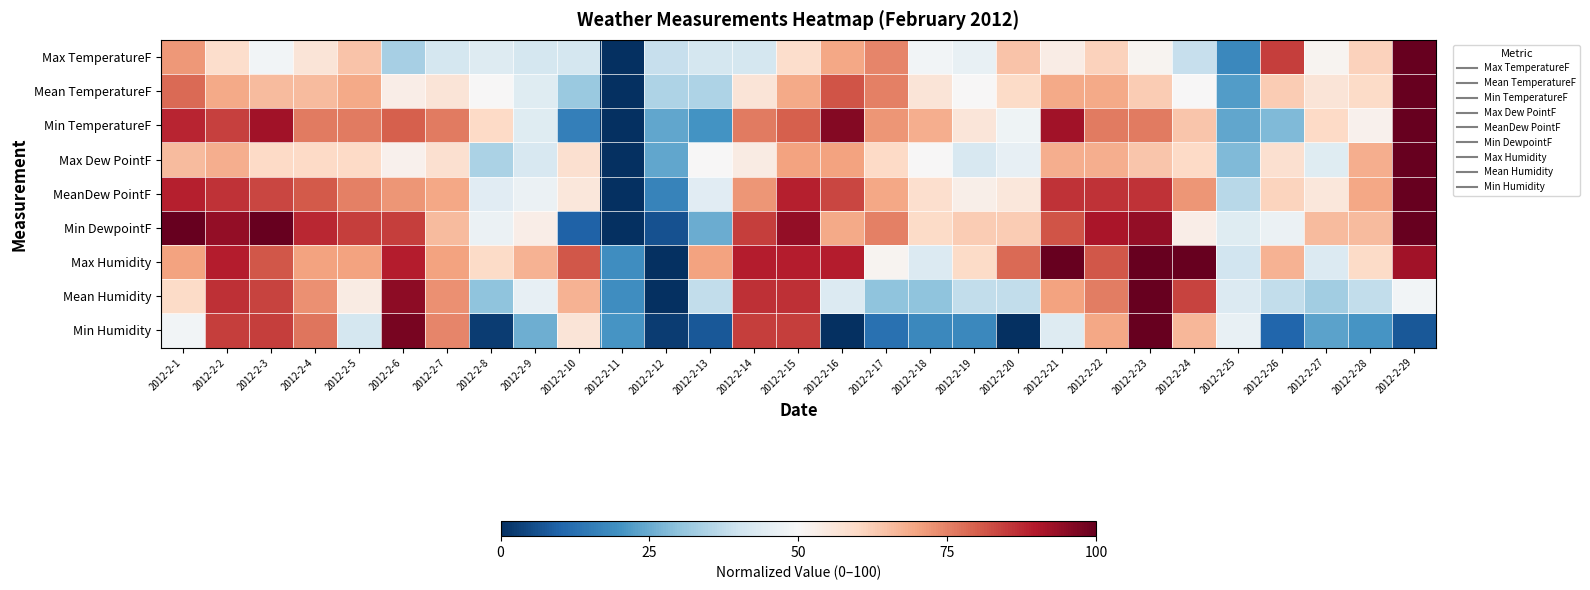

Reading left to right, transcribe all the data shown in this chart.

Max TemperatureF: 2012-2-1=71.8	2012-2-2=59.0	2012-2-3=48.7	2012-2-4=56.4	2012-2-5=64.1	2012-2-6=33.3	2012-2-7=41.0	2012-2-8=43.6	2012-2-9=41.0	2012-2-10=41.0	2012-2-11=0.0	2012-2-12=38.5	2012-2-13=41.0	2012-2-14=41.0	2012-2-15=59.0	2012-2-16=69.2	2012-2-17=74.4	2012-2-18=48.7	2012-2-19=46.2	2012-2-20=64.1	2012-2-21=53.8	2012-2-22=61.5	2012-2-23=51.3	2012-2-24=38.5	2012-2-25=17.9	2012-2-26=84.6	2012-2-27=51.3	2012-2-28=61.5	2012-2-29=100.0
Mean TemperatureF: 2012-2-1=78.1	2012-2-2=68.8	2012-2-3=65.6	2012-2-4=65.6	2012-2-5=68.8	2012-2-6=53.1	2012-2-7=56.2	2012-2-8=50.0	2012-2-9=43.8	2012-2-10=31.2	2012-2-11=0.0	2012-2-12=34.4	2012-2-13=34.4	2012-2-14=56.2	2012-2-15=68.8	2012-2-16=81.2	2012-2-17=75.0	2012-2-18=56.2	2012-2-19=50.0	2012-2-20=59.4	2012-2-21=68.8	2012-2-22=68.8	2012-2-23=62.5	2012-2-24=50.0	2012-2-25=21.9	2012-2-26=62.5	2012-2-27=56.2	2012-2-28=59.4	2012-2-29=100.0
Min TemperatureF: 2012-2-1=88.0	2012-2-2=84.0	2012-2-3=92.0	2012-2-4=76.0	2012-2-5=76.0	2012-2-6=80.0	2012-2-7=76.0	2012-2-8=60.0	2012-2-9=44.0	2012-2-10=16.0	2012-2-11=0.0	2012-2-12=24.0	2012-2-13=20.0	2012-2-14=76.0	2012-2-15=80.0	2012-2-16=96.0	2012-2-17=72.0	2012-2-18=68.0	2012-2-19=56.0	2012-2-20=48.0	2012-2-21=92.0	2012-2-22=76.0	2012-2-23=76.0	2012-2-24=64.0	2012-2-25=24.0	2012-2-26=28.0	2012-2-27=60.0	2012-2-28=52.0	2012-2-29=100.0
Max Dew PointF: 2012-2-1=66.0	2012-2-2=68.0	2012-2-3=60.0	2012-2-4=60.0	2012-2-5=60.0	2012-2-6=52.0	2012-2-7=58.0	2012-2-8=34.0	2012-2-9=42.0	2012-2-10=58.0	2012-2-11=0.0	2012-2-12=24.0	2012-2-13=50.0	2012-2-14=54.0	2012-2-15=70.0	2012-2-16=70.0	2012-2-17=60.0	2012-2-18=50.0	2012-2-19=42.0	2012-2-20=46.0	2012-2-21=68.0	2012-2-22=68.0	2012-2-23=64.0	2012-2-24=60.0	2012-2-25=28.0	2012-2-26=58.0	2012-2-27=44.0	2012-2-28=68.0	2012-2-29=100.0
MeanDew PointF: 2012-2-1=88.9	2012-2-2=86.1	2012-2-3=83.3	2012-2-4=80.6	2012-2-5=75.0	2012-2-6=72.2	2012-2-7=69.4	2012-2-8=44.4	2012-2-9=47.2	2012-2-10=55.6	2012-2-11=0.0	2012-2-12=16.7	2012-2-13=44.4	2012-2-14=72.2	2012-2-15=88.9	2012-2-16=83.3	2012-2-17=69.4	2012-2-18=58.3	2012-2-19=52.8	2012-2-20=55.6	2012-2-21=86.1	2012-2-22=86.1	2012-2-23=86.1	2012-2-24=72.2	2012-2-25=36.1	2012-2-26=61.1	2012-2-27=55.6	2012-2-28=69.4	2012-2-29=100.0
Min DewpointF: 2012-2-1=100.0	2012-2-2=93.8	2012-2-3=100.0	2012-2-4=87.5	2012-2-5=84.4	2012-2-6=84.4	2012-2-7=65.6	2012-2-8=46.9	2012-2-9=53.1	2012-2-10=9.4	2012-2-11=0.0	2012-2-12=6.2	2012-2-13=25.0	2012-2-14=84.4	2012-2-15=93.8	2012-2-16=68.8	2012-2-17=75.0	2012-2-18=59.4	2012-2-19=62.5	2012-2-20=62.5	2012-2-21=81.2	2012-2-22=90.6	2012-2-23=93.8	2012-2-24=53.1	2012-2-25=43.8	2012-2-26=46.9	2012-2-27=65.6	2012-2-28=65.6	2012-2-29=100.0
Max Humidity: 2012-2-1=70.3	2012-2-2=89.2	2012-2-3=81.1	2012-2-4=70.3	2012-2-5=70.3	2012-2-6=89.2	2012-2-7=70.3	2012-2-8=59.5	2012-2-9=67.6	2012-2-10=81.1	2012-2-11=18.9	2012-2-12=0.0	2012-2-13=70.3	2012-2-14=89.2	2012-2-15=89.2	2012-2-16=89.2	2012-2-17=51.4	2012-2-18=43.2	2012-2-19=59.5	2012-2-20=78.4	2012-2-21=100.0	2012-2-22=81.1	2012-2-23=100.0	2012-2-24=100.0	2012-2-25=40.5	2012-2-26=67.6	2012-2-27=43.2	2012-2-28=59.5	2012-2-29=91.9
Mean Humidity: 2012-2-1=59.5	2012-2-2=86.5	2012-2-3=83.8	2012-2-4=73.0	2012-2-5=54.1	2012-2-6=94.6	2012-2-7=73.0	2012-2-8=29.7	2012-2-9=45.9	2012-2-10=67.6	2012-2-11=18.9	2012-2-12=0.0	2012-2-13=37.8	2012-2-14=86.5	2012-2-15=86.5	2012-2-16=43.2	2012-2-17=29.7	2012-2-18=29.7	2012-2-19=37.8	2012-2-20=37.8	2012-2-21=70.3	2012-2-22=75.7	2012-2-23=100.0	2012-2-24=83.8	2012-2-25=43.2	2012-2-26=37.8	2012-2-27=32.4	2012-2-28=37.8	2012-2-29=48.6
Min Humidity: 2012-2-1=48.7	2012-2-2=84.6	2012-2-3=84.6	2012-2-4=76.9	2012-2-5=41.0	2012-2-6=97.4	2012-2-7=74.4	2012-2-8=2.6	2012-2-9=25.6	2012-2-10=56.4	2012-2-11=20.5	2012-2-12=2.6	2012-2-13=7.7	2012-2-14=84.6	2012-2-15=84.6	2012-2-16=0.0	2012-2-17=12.8	2012-2-18=17.9	2012-2-19=17.9	2012-2-20=0.0	2012-2-21=43.6	2012-2-22=69.2	2012-2-23=100.0	2012-2-24=66.7	2012-2-25=46.2	2012-2-26=10.3	2012-2-27=23.1	2012-2-28=20.5	2012-2-29=7.7